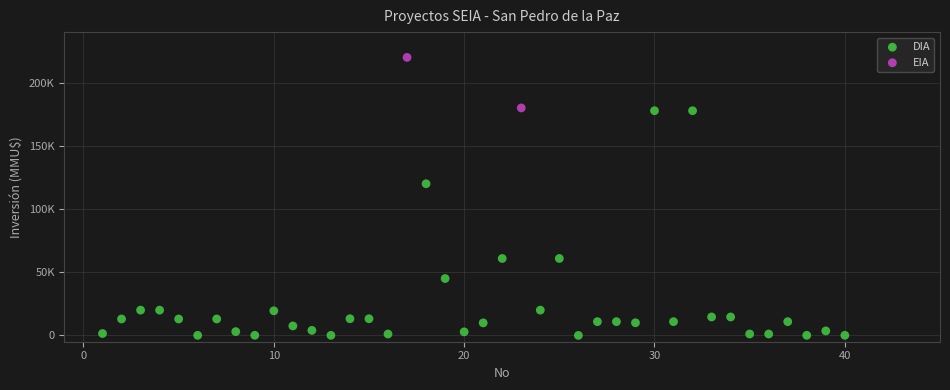

What are all the series names shown in the legend?

DIA, EIA